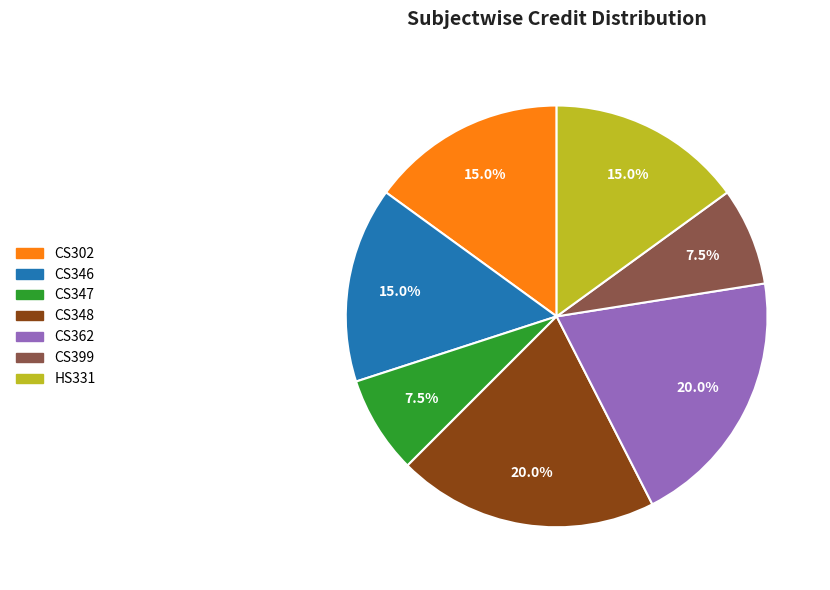

True or false: HS331 accounts for 9% of the total.

False